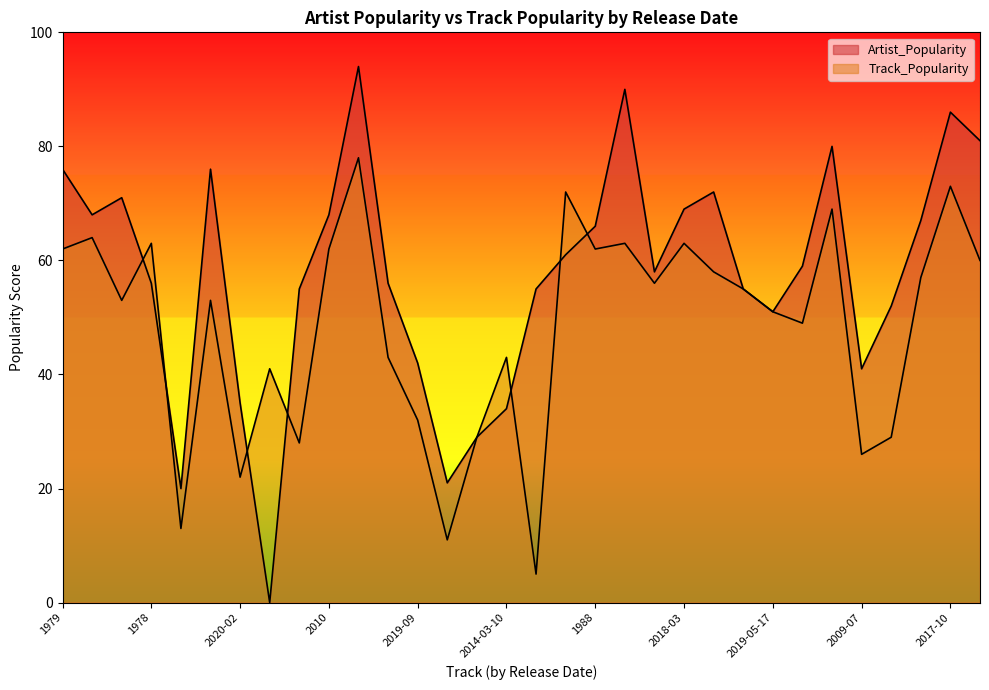

Does the chart have visible grid lines?

No